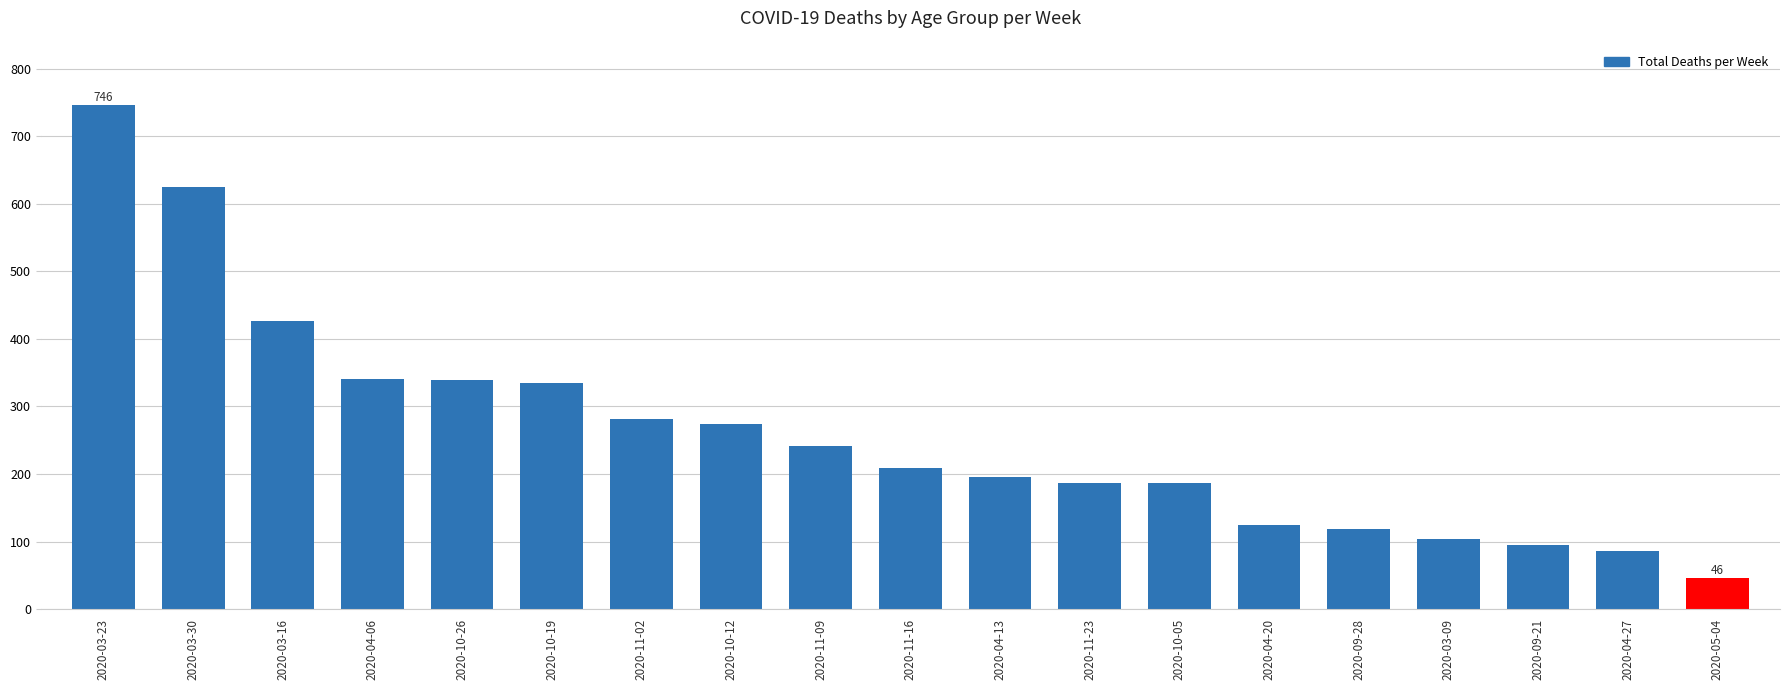

At which label is the value closest to 396?

2020-03-16